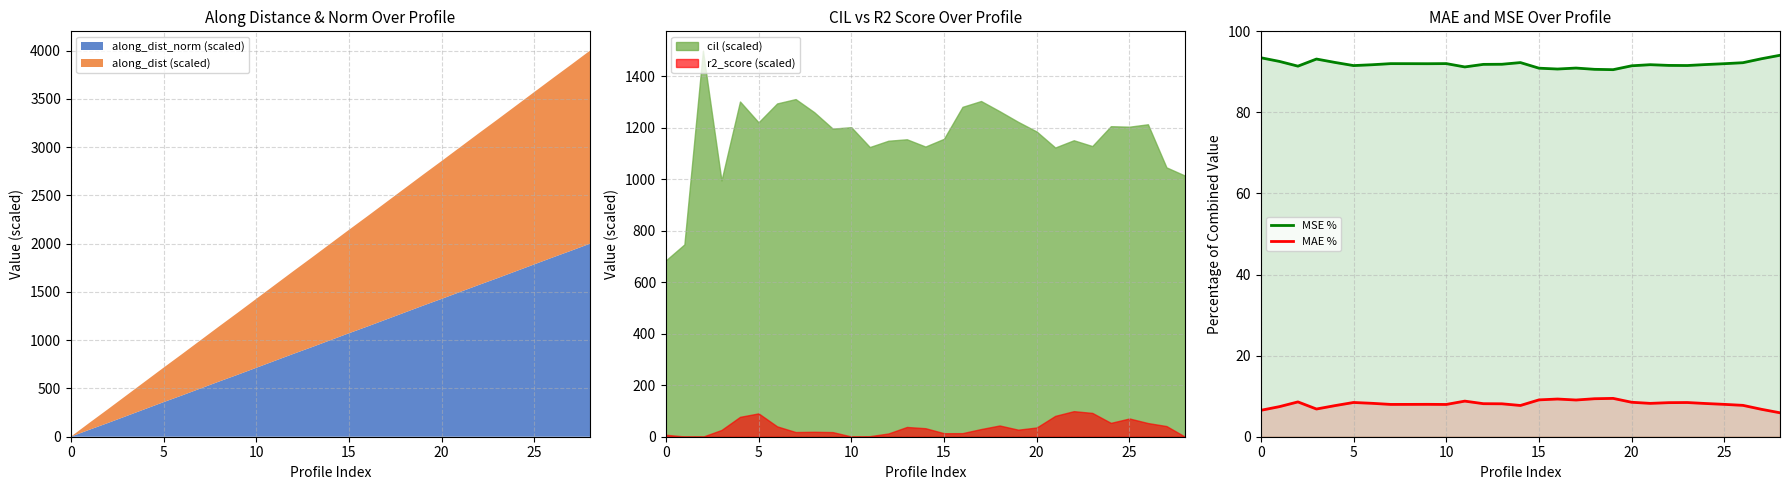

Which series changed the most between 13 and 21?

MAE %